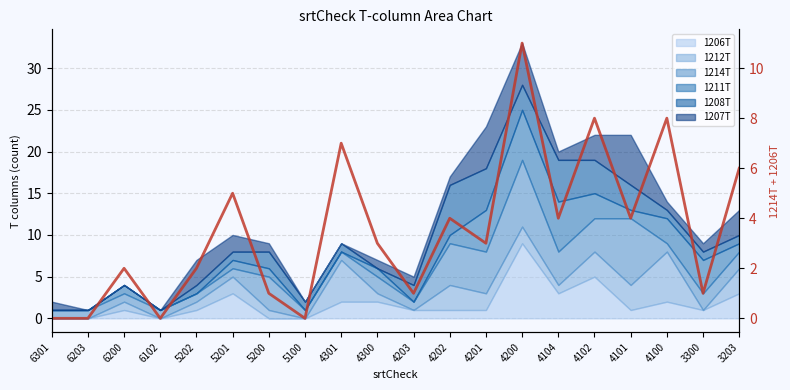

At which category does the data reach its first local valley?

6102